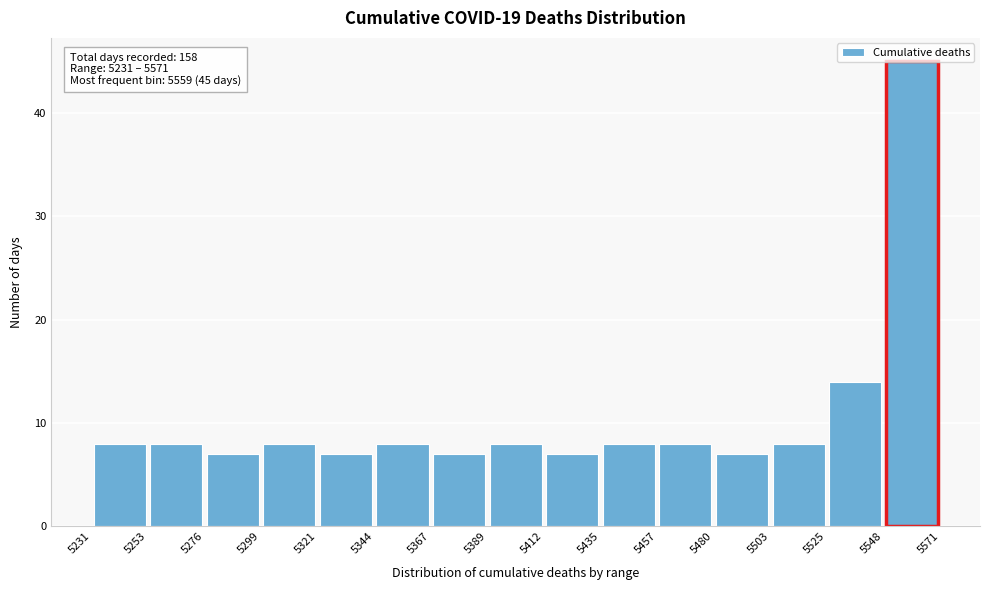

Which range on the x-axis has the tallest bar?

5548 to 5571